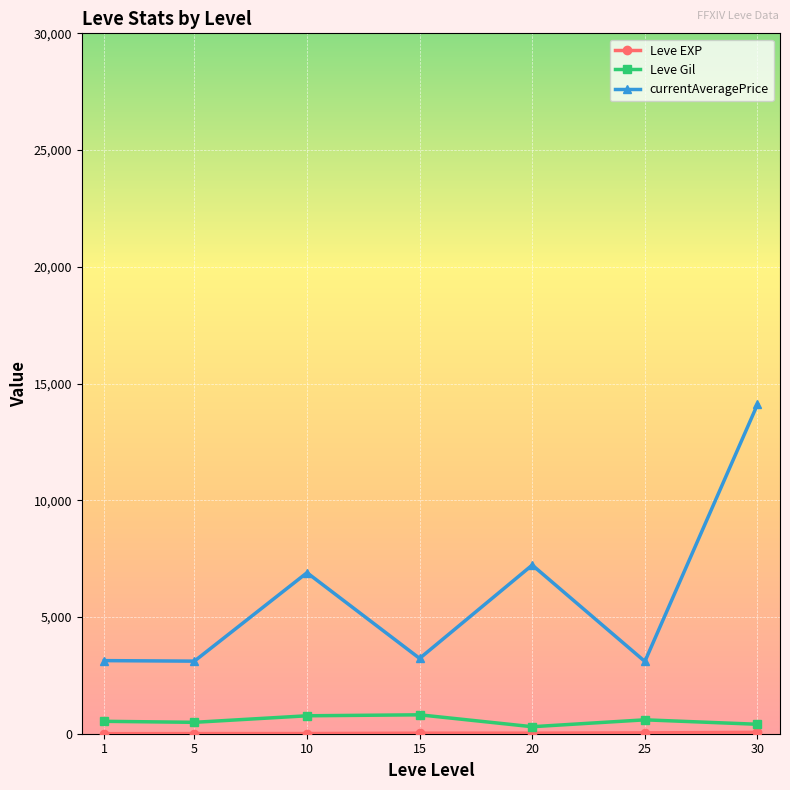

True or false: currentAveragePrice has a value of 11327.7 at 20.

False